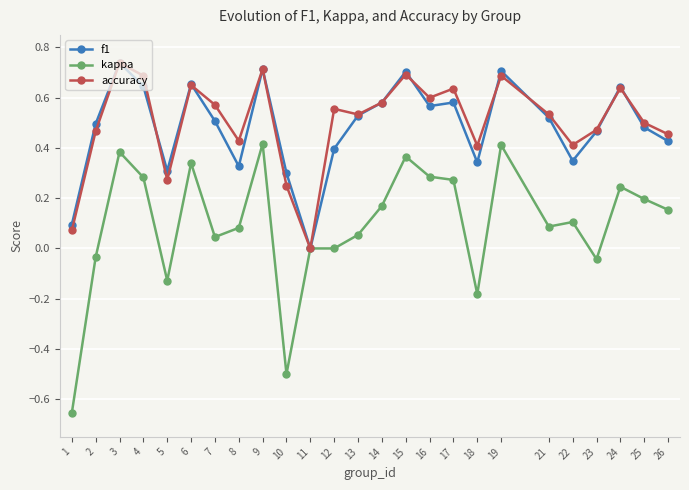

Which series has the largest total across all categories?

accuracy